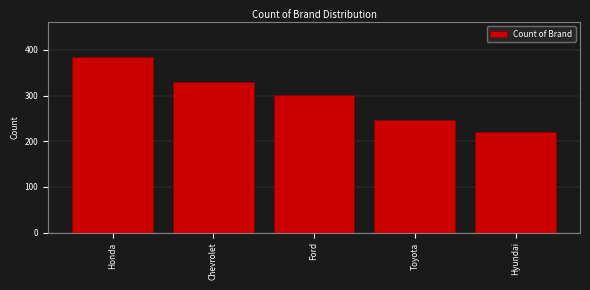

Reading left to right, extract all data points from this chart.

384	330	302	247	220